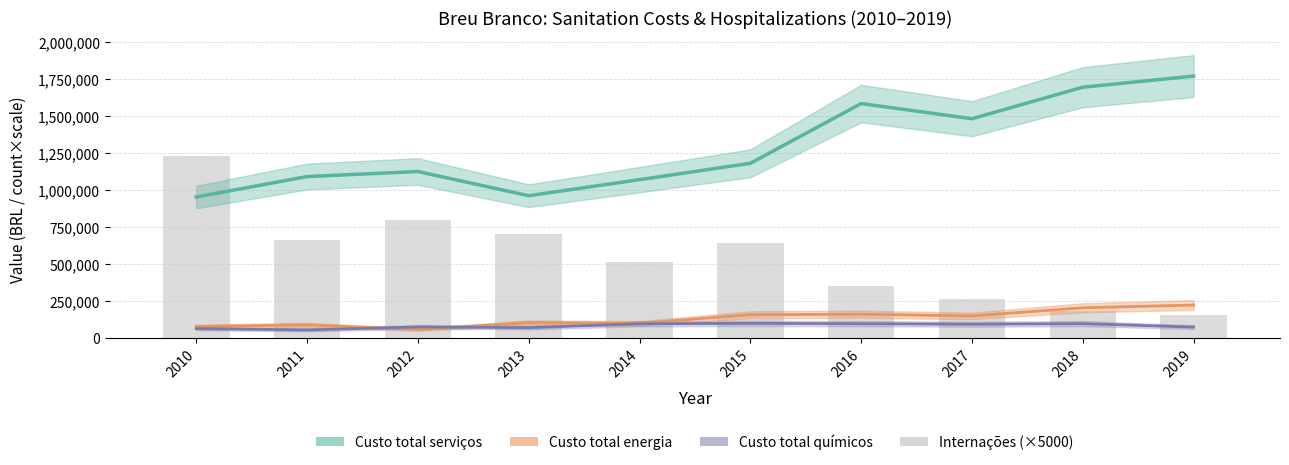

What is the maximum value for Custo_total_produtos_quimicos?

99038.8